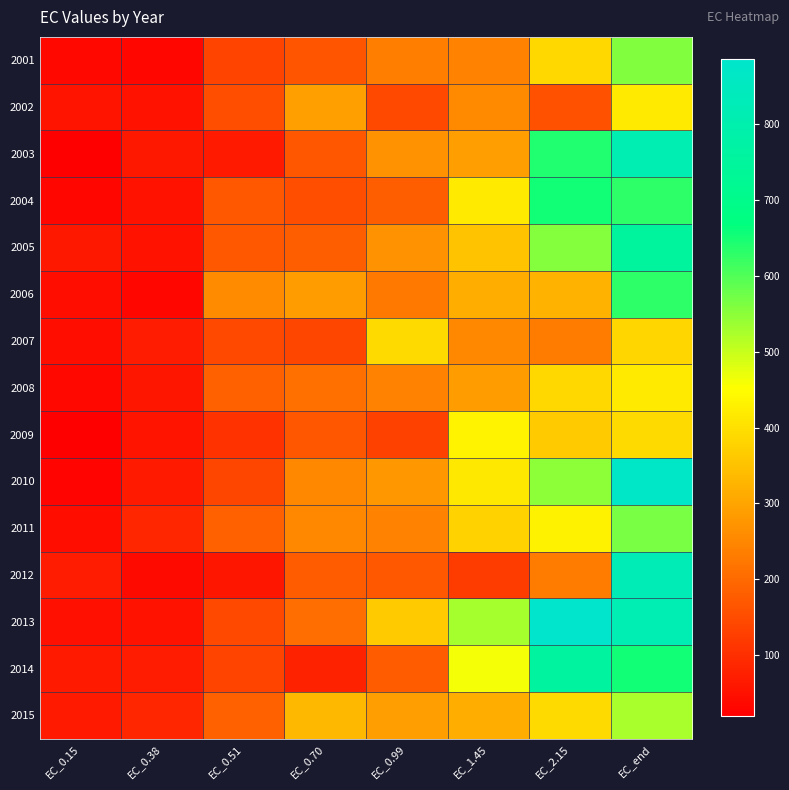

At how many categories does at least one series exceed 541?

2